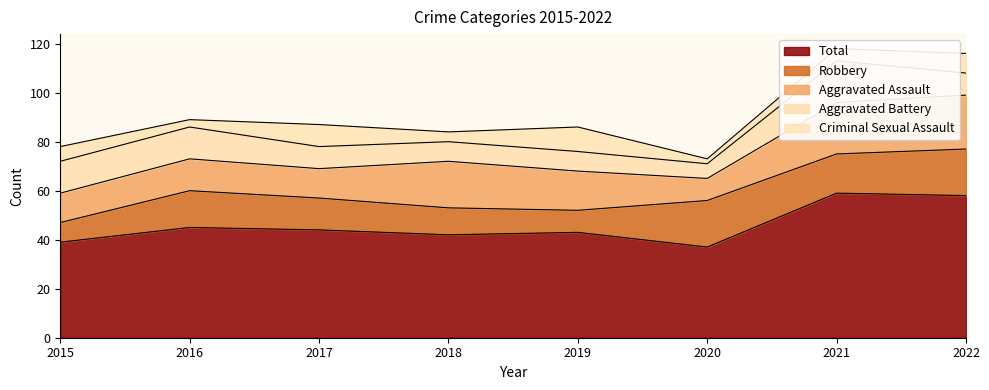

Rank the series at 2021 from highest to lowest value.

Total, Aggravated Assault, Aggravated Battery, Robbery, Criminal Sexual Assault